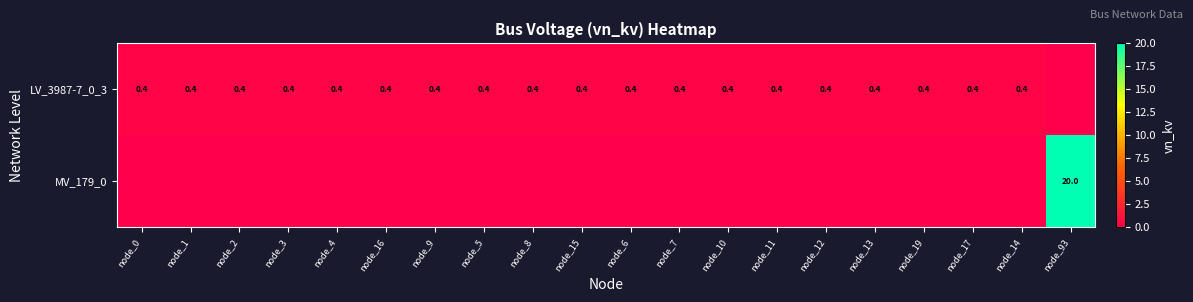

Is it true that LV_3987-7_0_3 equals 0.4 at node_17?

True